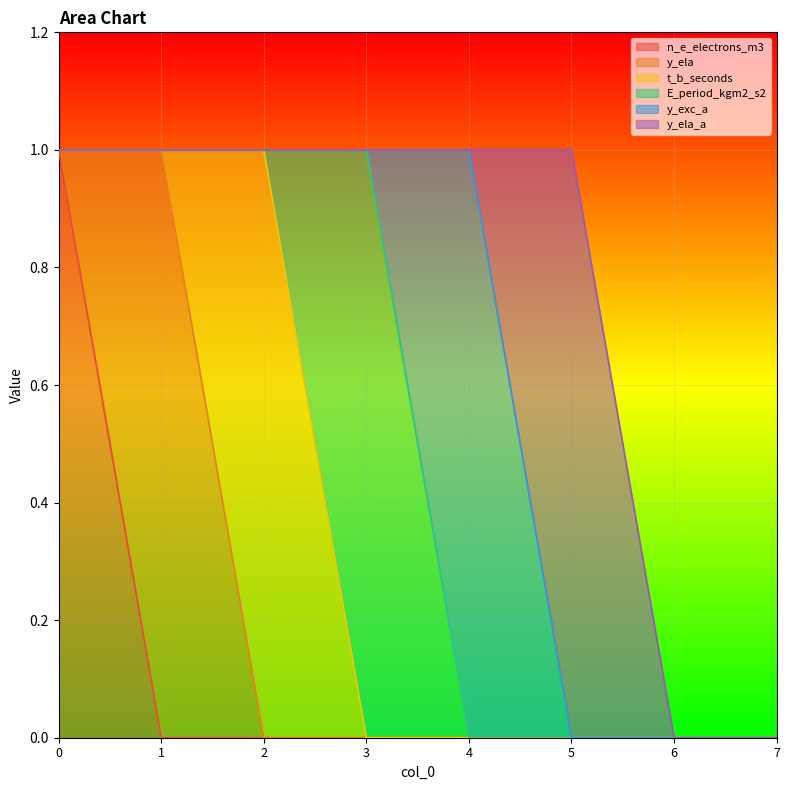

How many intersections are there between t_b_seconds and y_ela?

1